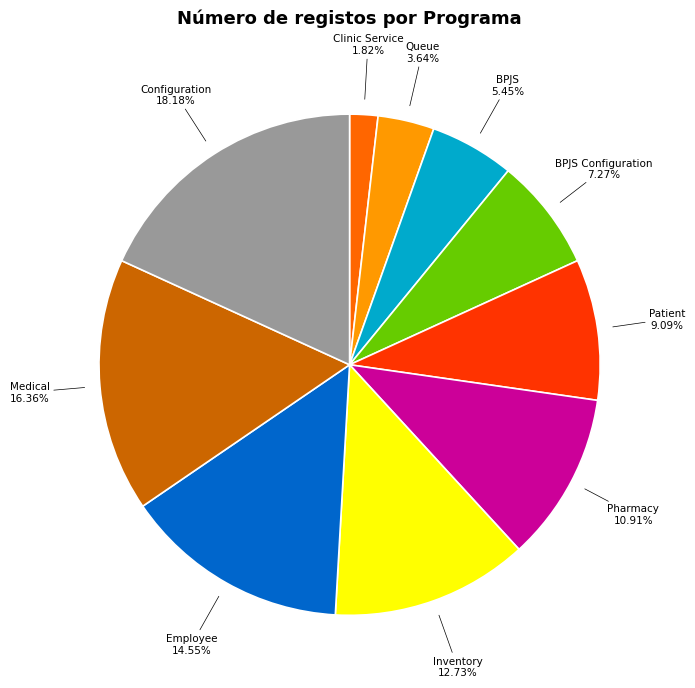

Is it true that Queue is 4% of the pie?

True